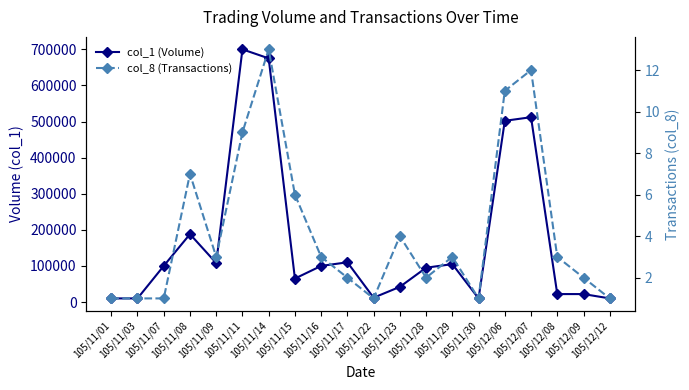

Reading left to right, transcribe all the data shown in this chart.

col_1 (Volume): 10000	10000	100000	188000	108000	700000	675000	65000	100000	110000	12000	42000	95000	105000	10000	502000	512000	22000	22000	10000
col_8 (Transactions): 1	1	1	7	3	9	13	6	3	2	1	4	2	3	1	11	12	3	2	1